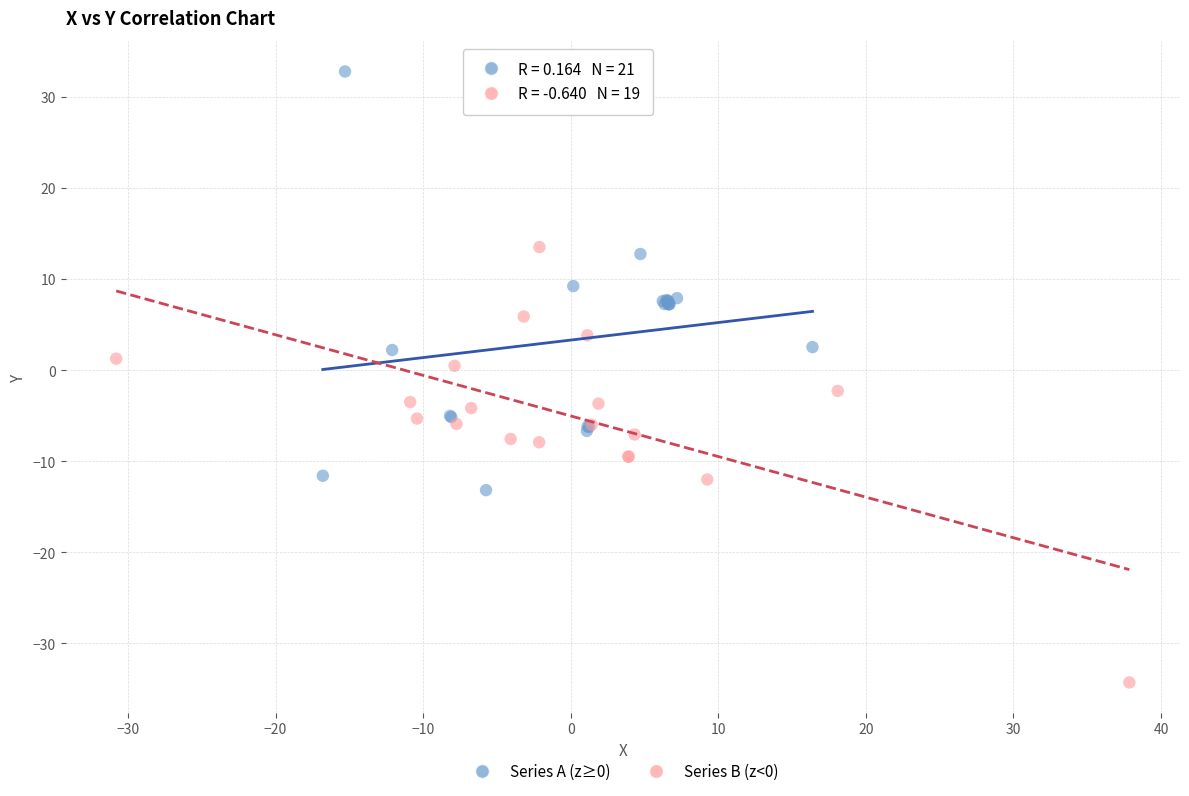

Which series contains the lowest Y value?

Series B (z<0)